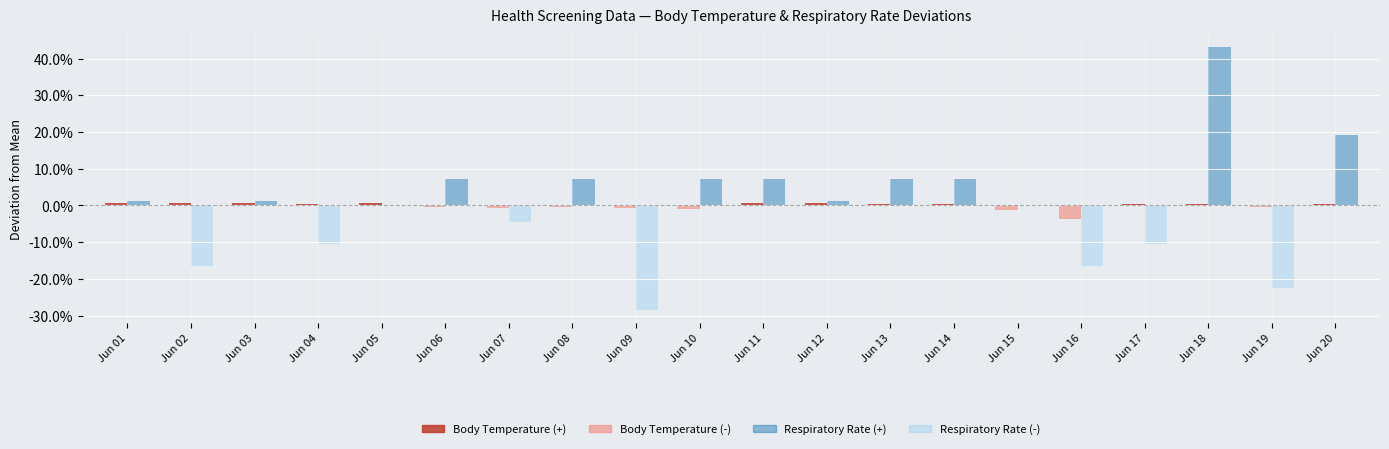

The value of Body Temperature (-) at Jun 14 is 0.0. True or false?

True